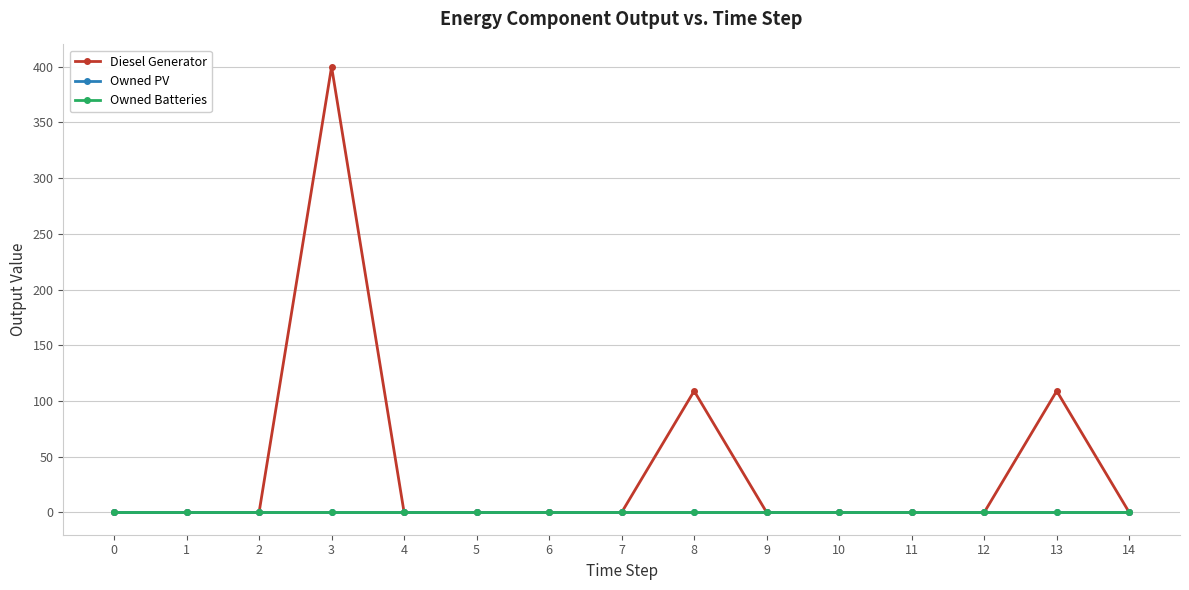

At which category is the sum across all series the highest?

3